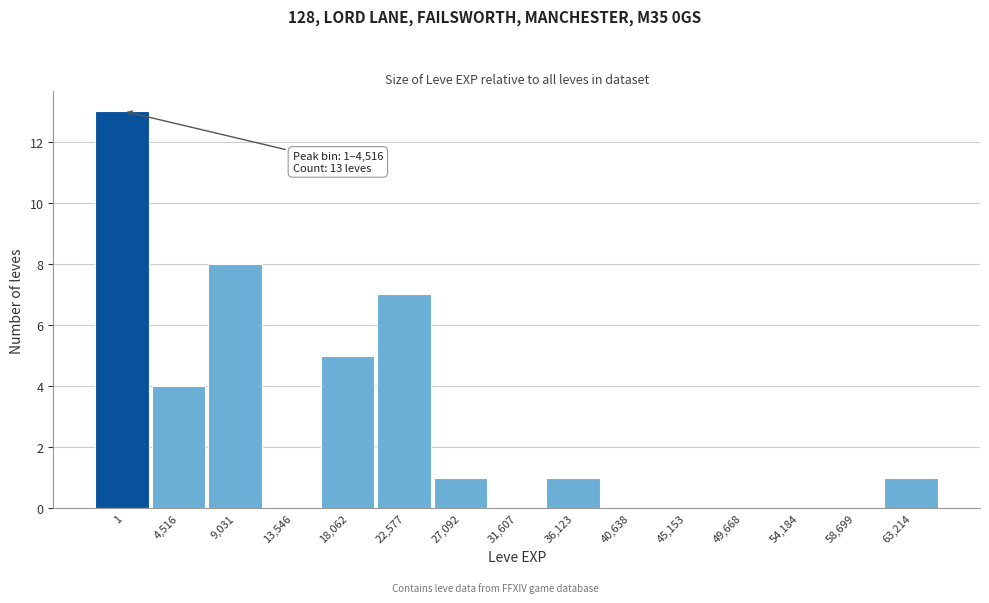

Reading left to right, list all the values displayed in this chart.

1=13	4,516=4	9,031=8	13,546=0	18,062=5	22,577=7	27,092=1	31,607=0	36,123=1	40,638=0	45,153=0	49,668=0	54,184=0	58,699=0	63,214=1